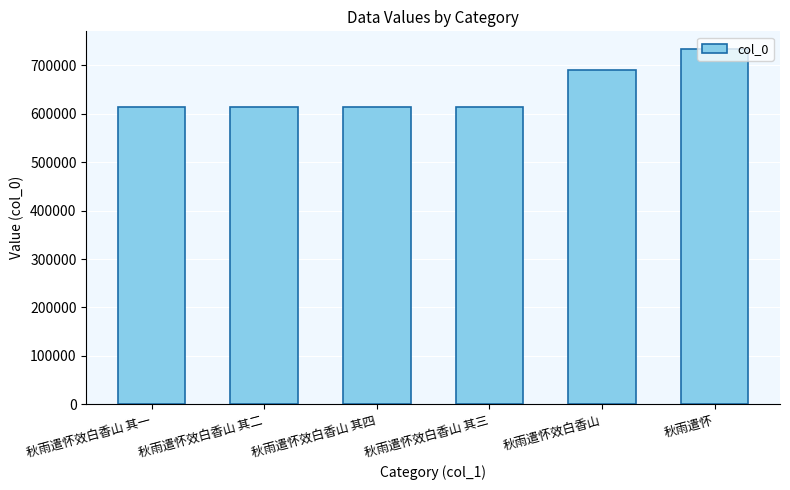

What is the change in value from 秋雨遣怀效白香山 其二 to 秋雨遣怀效白香山 其三?

+1